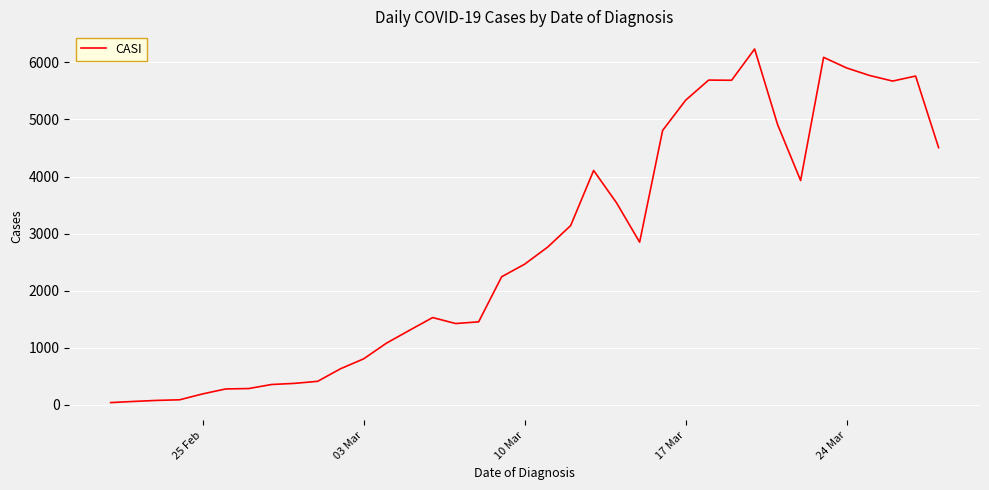

How many series are shown in this chart?

1